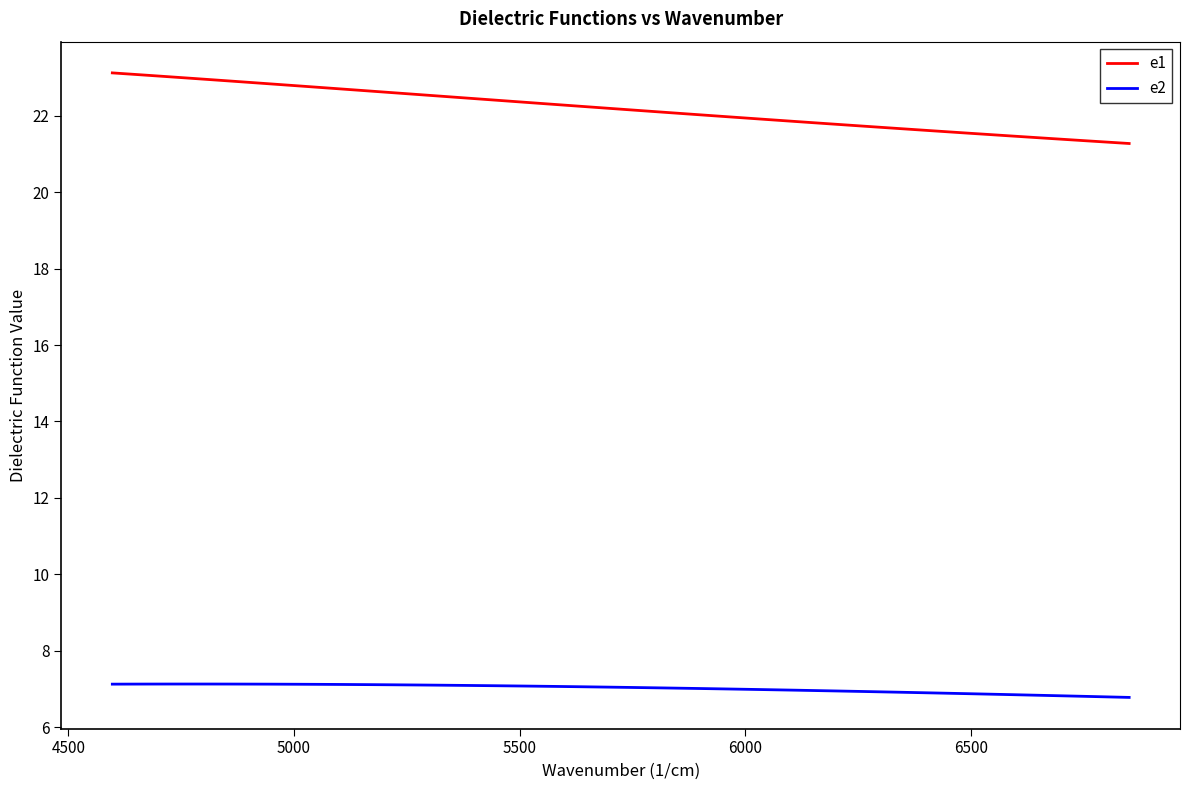

Which series has the largest total across all categories?

e1